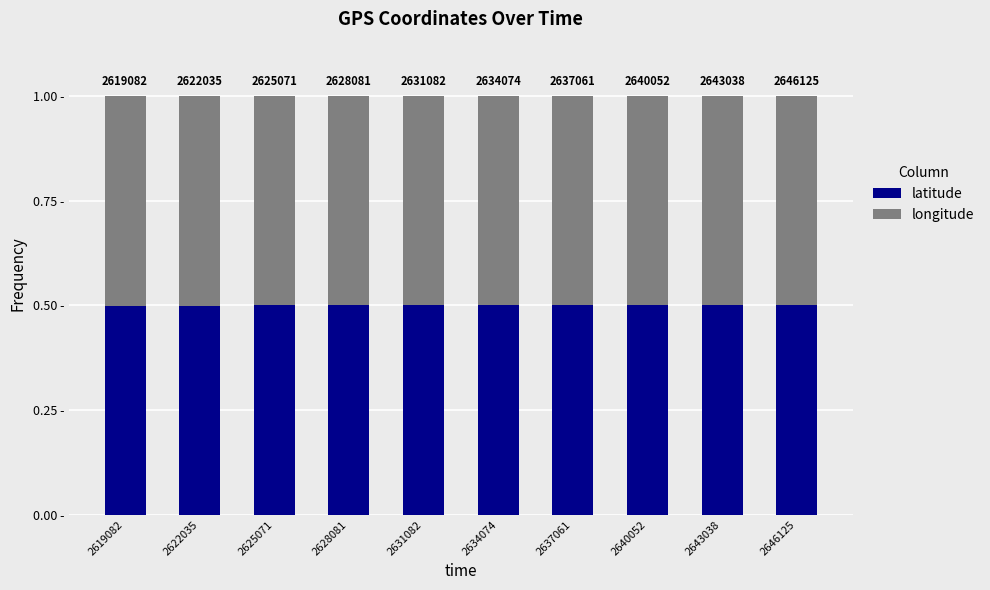

What are all the series names shown in the legend?

latitude, longitude